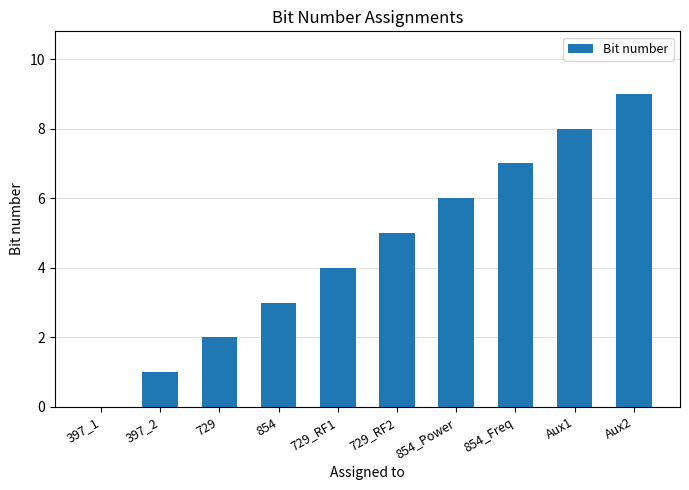

The chart shows a value of 0 at 397_1. True or false?

True